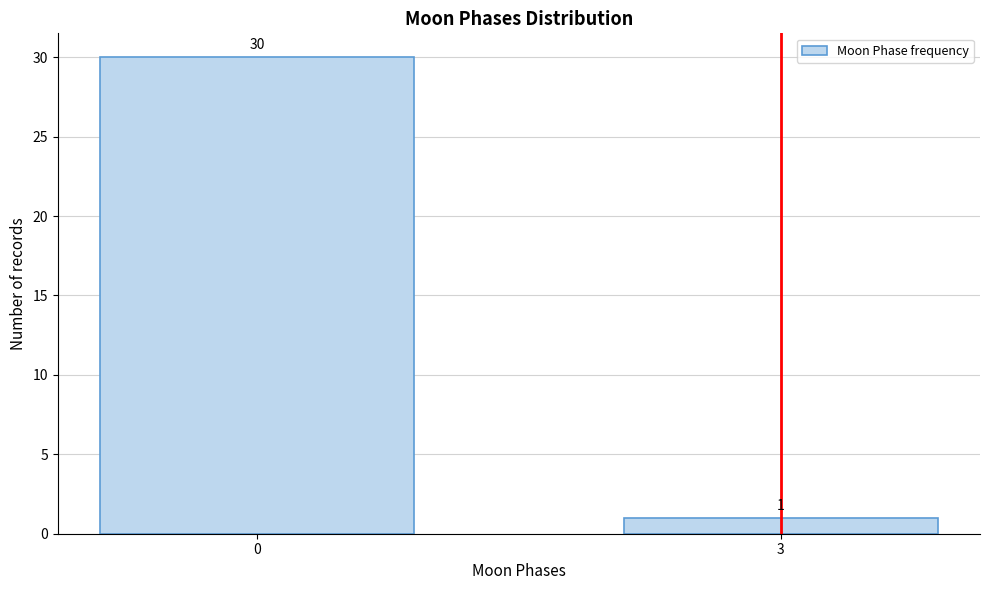

Reading right to left, transcribe all the data shown in this chart.

3=1	0=30